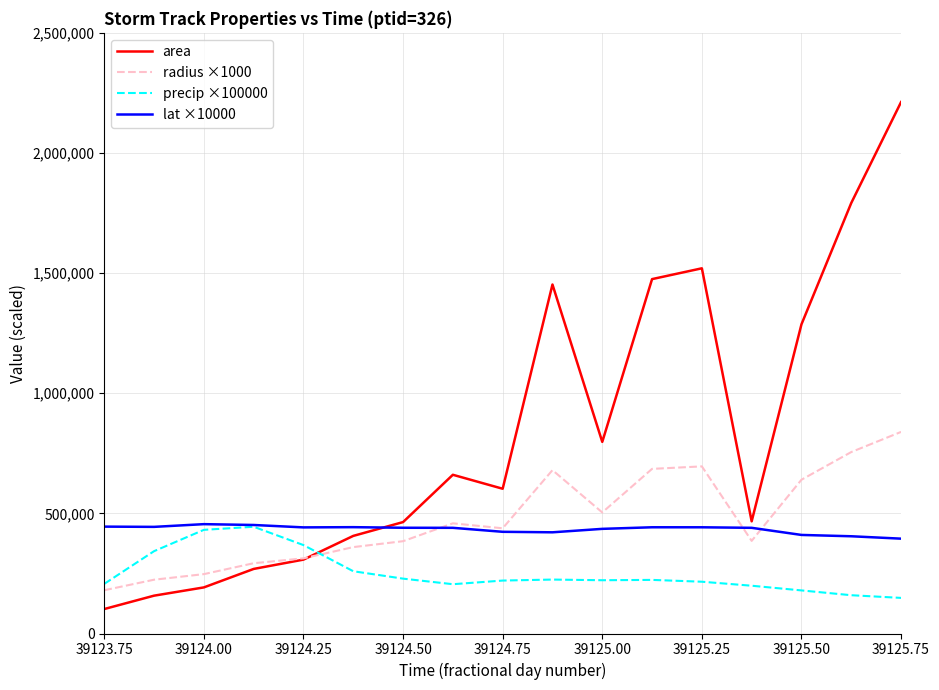

Which series has the largest total across all categories?

area